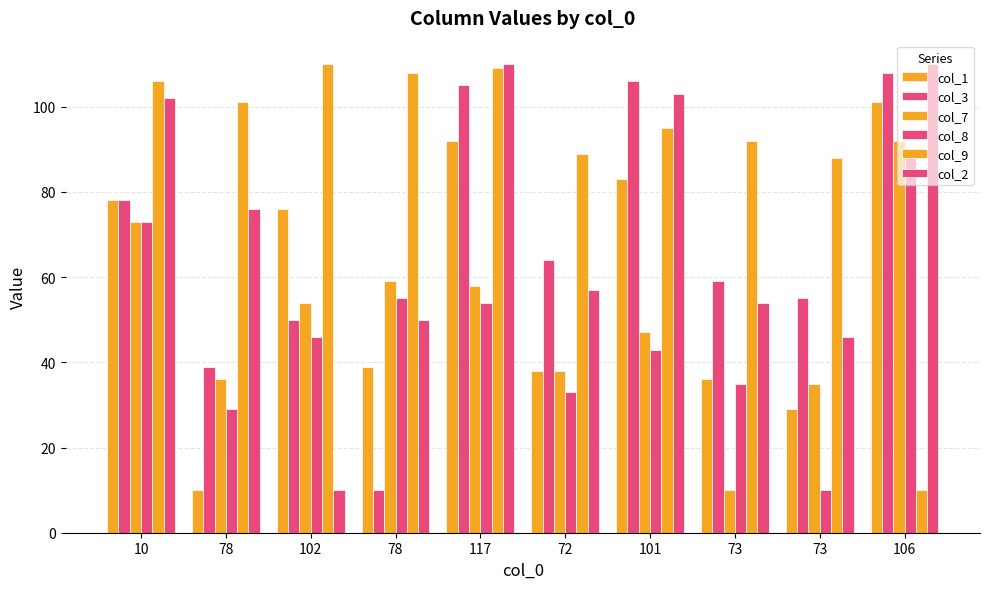

How many distinct data groups are displayed?

6